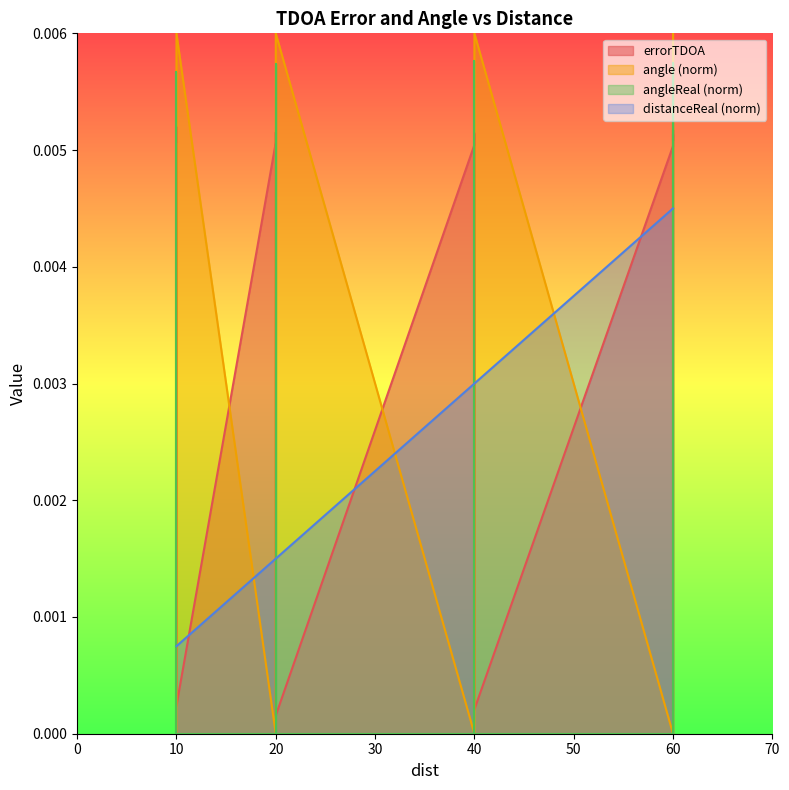

The angle series shows 0.0 at 40. True or false?

True